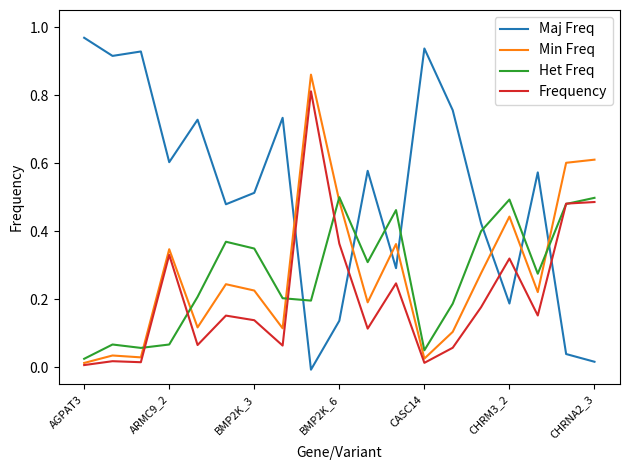

True or false: Maj Freq and Frequency intersect in this chart.

True